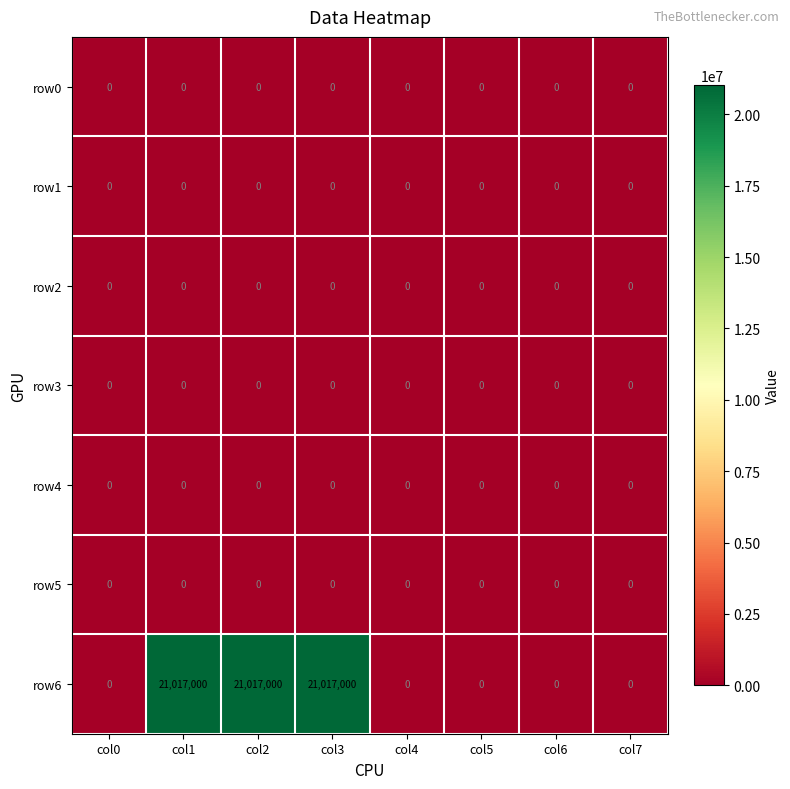

What is the greatest value displayed?

21017000